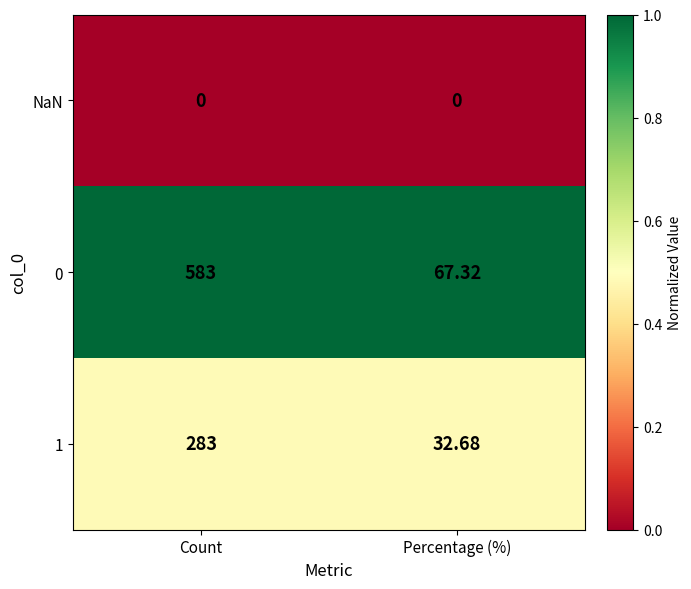

Which series has the largest range (max minus min)?

0